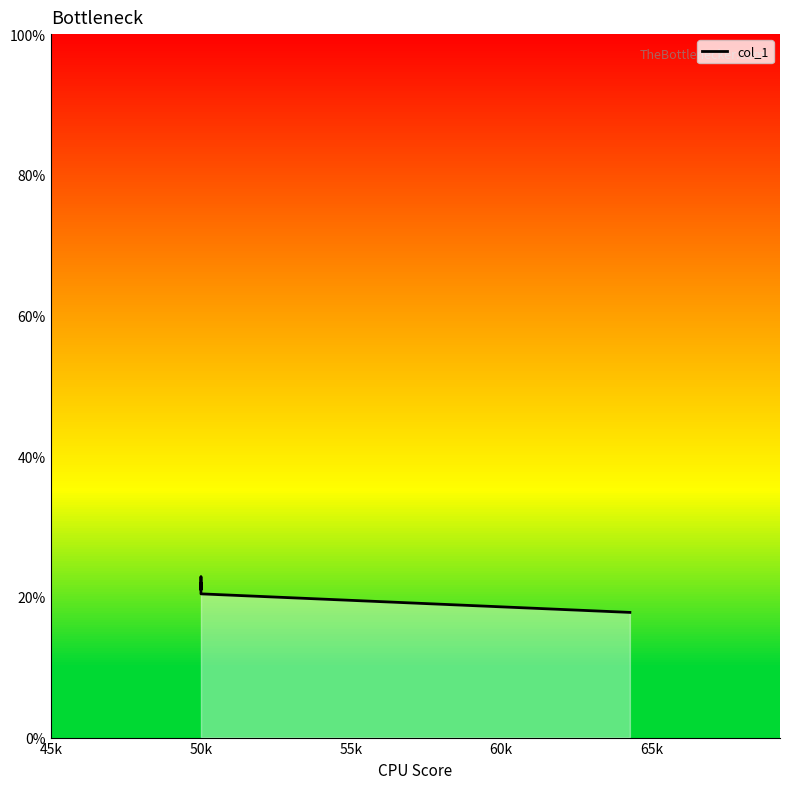

What is the difference between the maximum and minimum values?

0.1